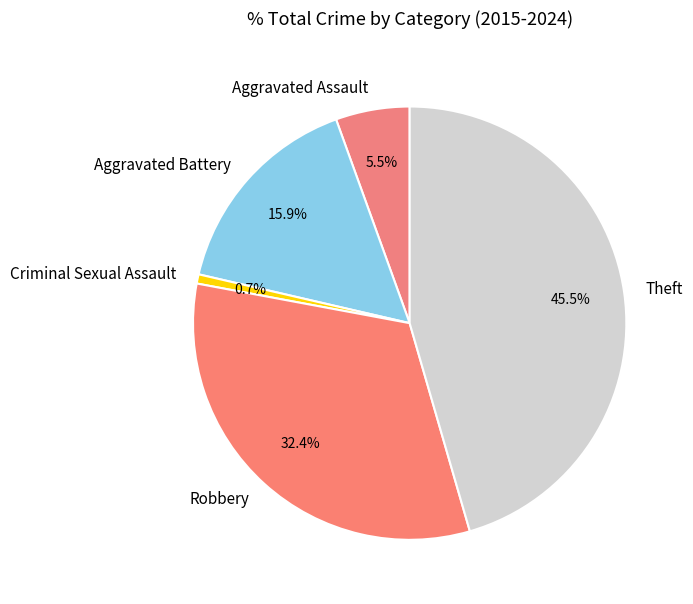

What percentage do Robbery and Criminal Sexual Assault together represent?

33.1%